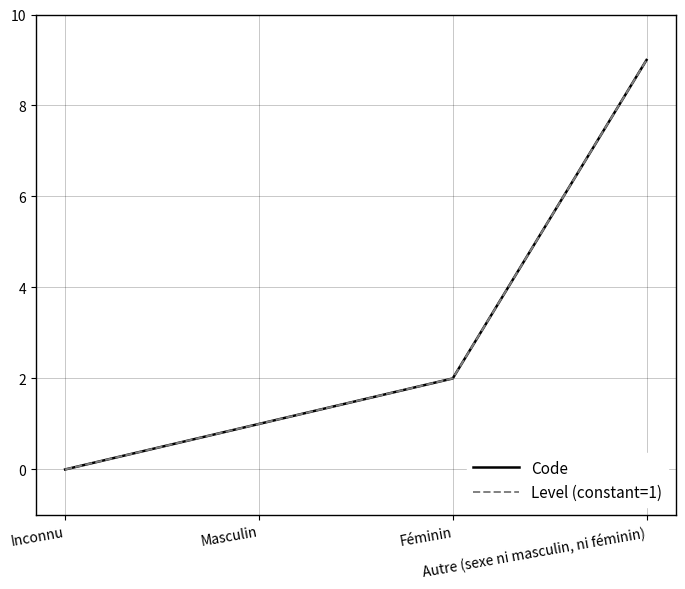

Does the chart have visible grid lines?

Yes